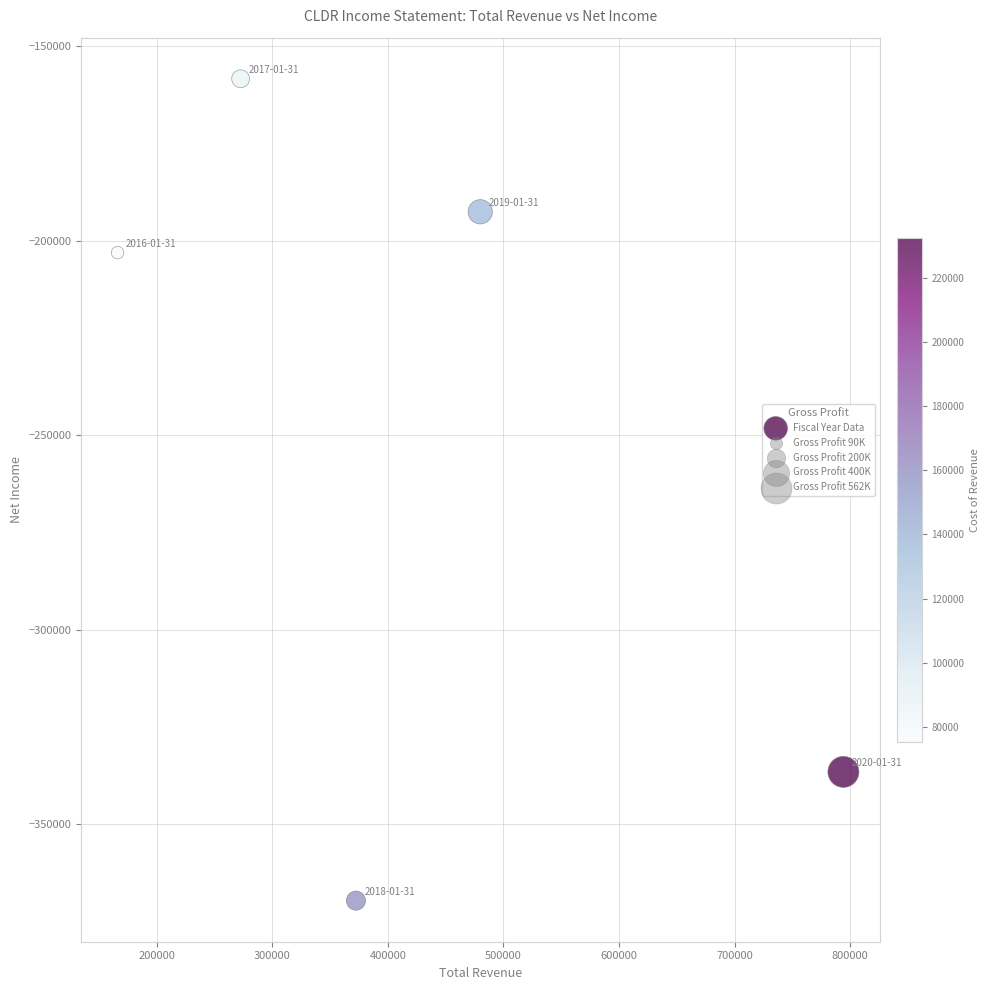

What is the range of Y values (max minus min)?

211300